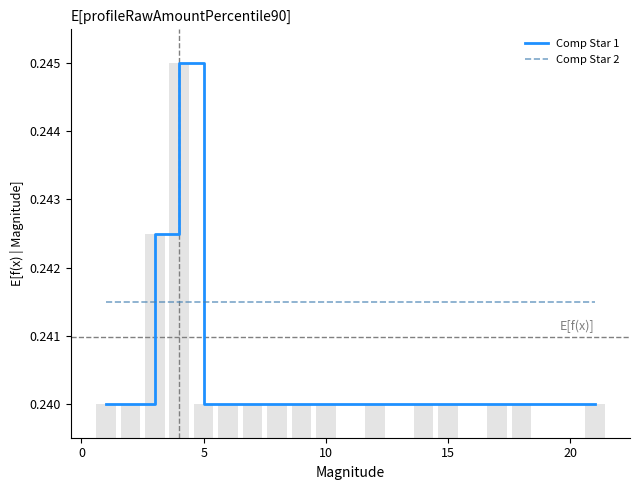

What are all the series names shown in the legend?

Comp Star 1, Comp Star 2